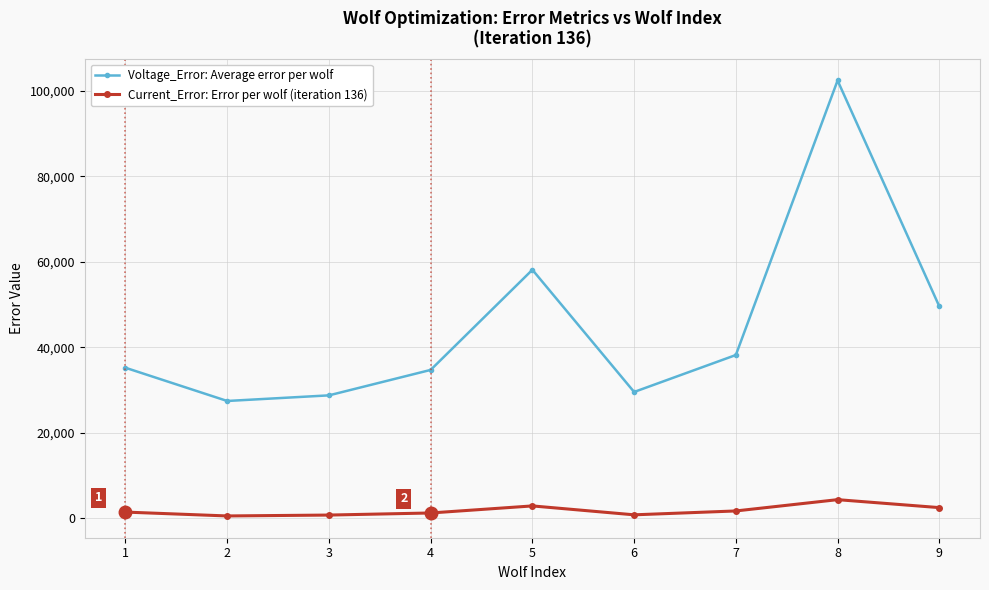

True or false: Voltage_Error: Average error per wolf has more than 1 interior local peaks.

True